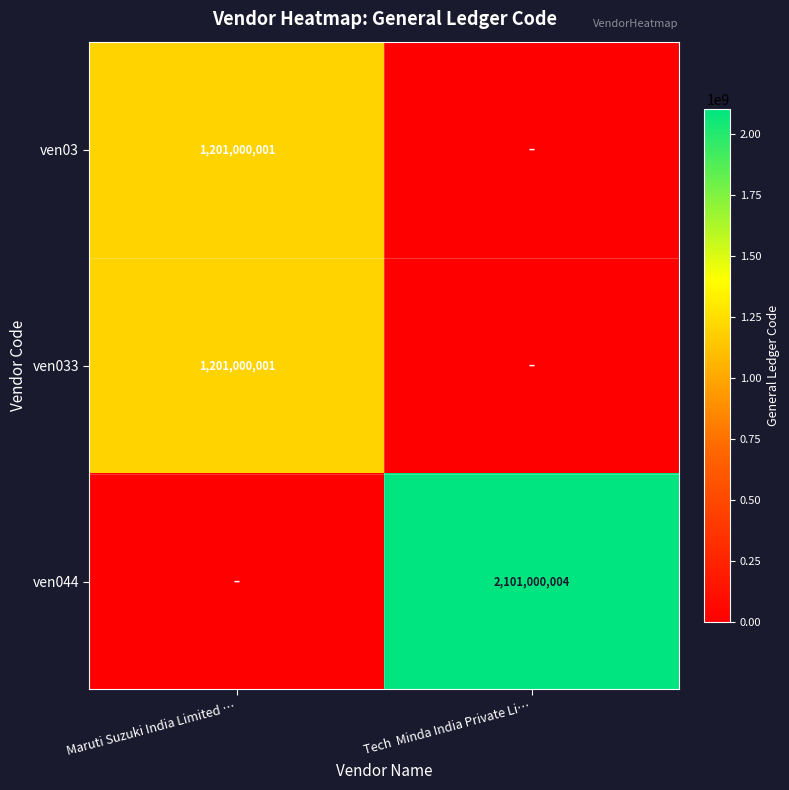

True or false: ven03 has a value of 1805814205 at Maruti Suzuki India Limited ….

False